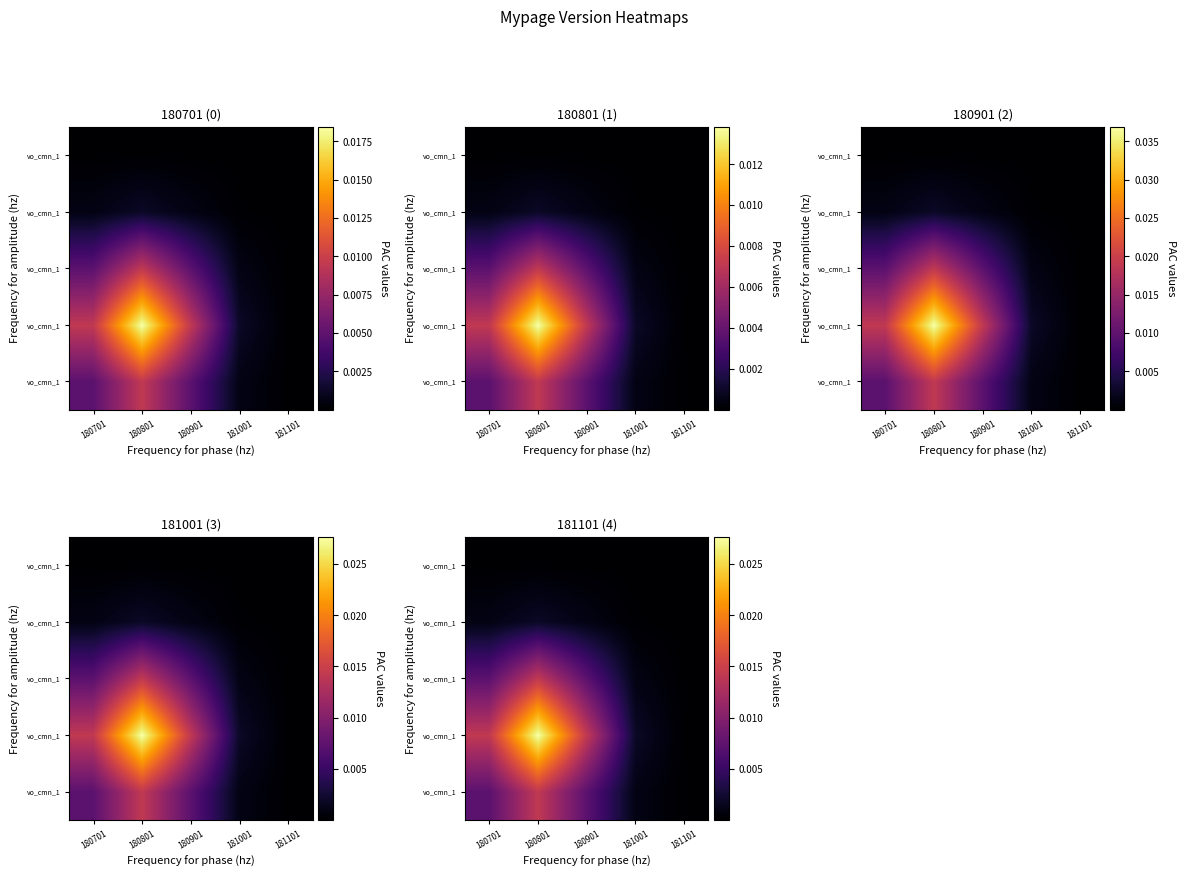

Which category has the highest value across all series?

180801